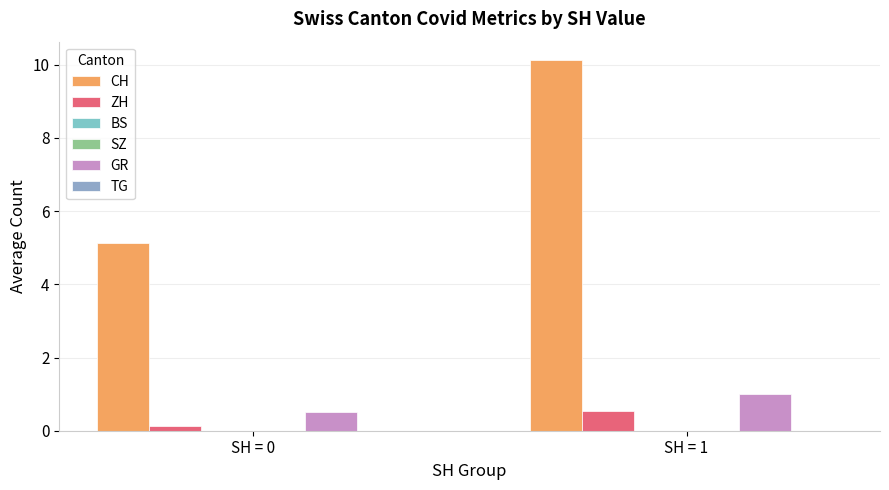

What value does the GR series have at SH = 1?

1.0